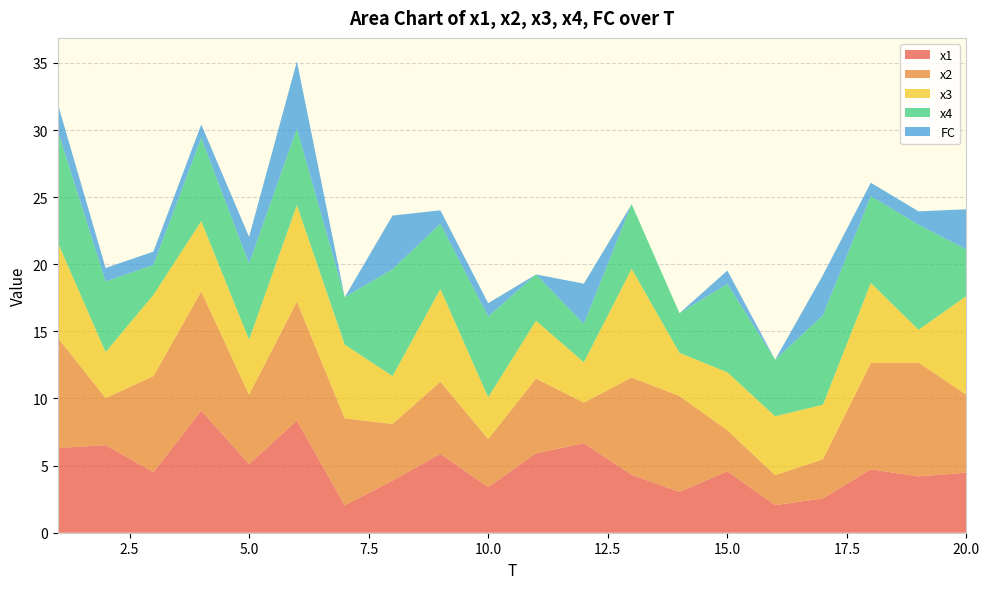

Reading left to right, what are all the values shown in this chart?

x1: 6.3	6.5	4.5	9.1	5.1	8.3	2.0	3.9	5.9	3.4	5.9	6.7	4.3	3.0	4.6	2.1	2.6	4.7	4.2	4.5
x2: 8.2	3.5	7.2	8.9	5.2	8.9	6.5	4.2	5.4	3.6	5.6	3.0	7.2	7.2	3.1	2.2	2.9	7.9	8.5	5.8
x3: 7.1	3.4	6.0	5.2	4.1	7.2	5.5	3.6	6.9	3.1	4.3	3.0	8.1	3.2	4.3	4.4	4.1	6.0	2.4	7.4
x4: 8.3	5.3	2.2	6.2	5.7	5.7	3.5	8.0	4.9	6.0	3.5	2.9	4.8	2.9	6.6	4.2	6.7	6.5	7.8	3.5
FC: 2.0	1.0	1.0	1.0	2.0	5.0	0.0	4.0	1.0	1.0	0.0	3.0	0.0	0.0	1.0	0.0	3.0	1.0	1.0	3.0